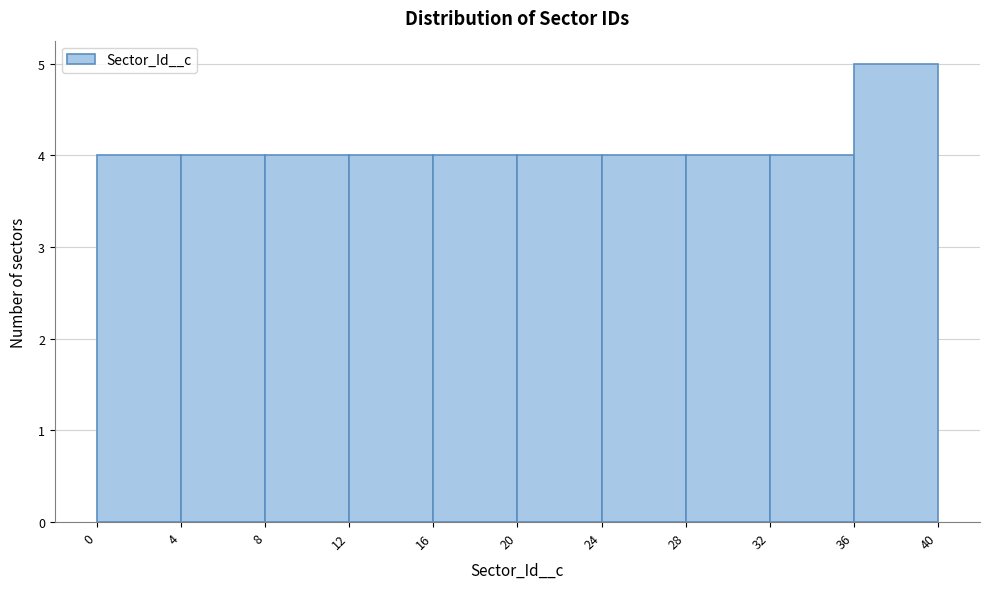

Over which range of the x-axis is the bar tallest?

36 to 40